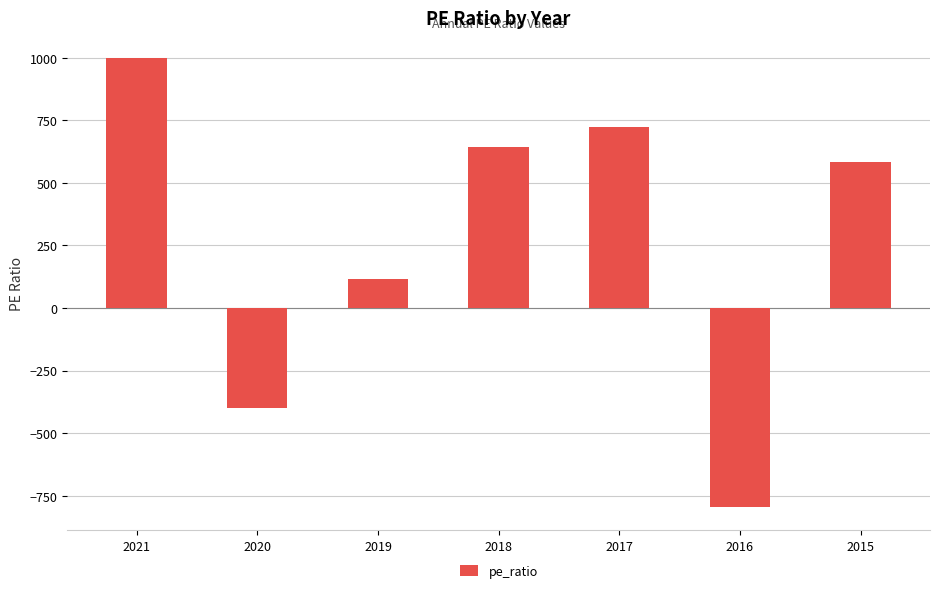

Reading left to right, transcribe all the data shown in this chart.

2021=1000	2020=-398	2019=117	2018=643	2017=724	2016=-797	2015=585